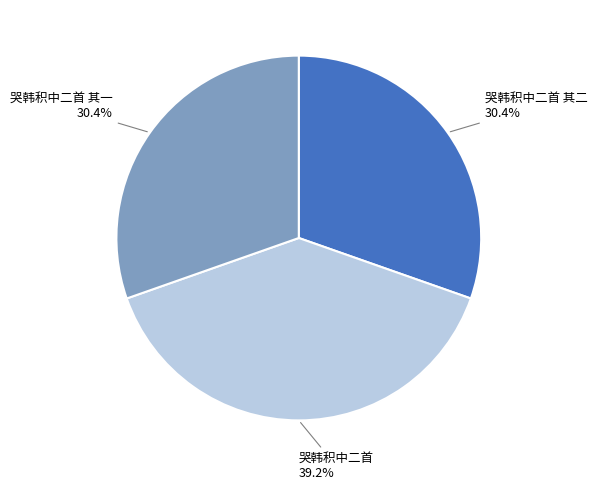

What percentage do 哭韩积中二首 其一 and 哭韩积中二首 together represent?

69.6%